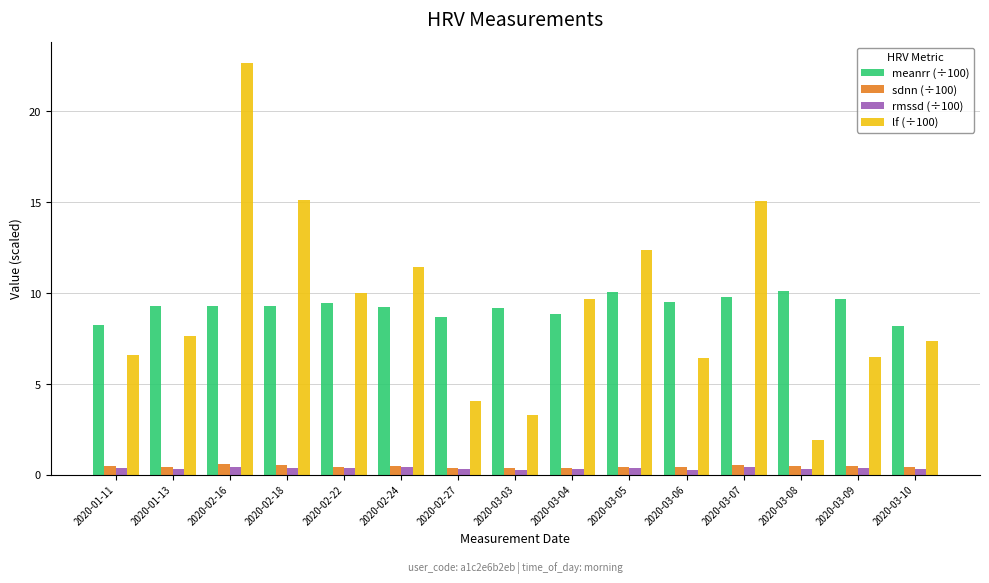

How many sdnn (÷100) values are between 0 and 1?

15